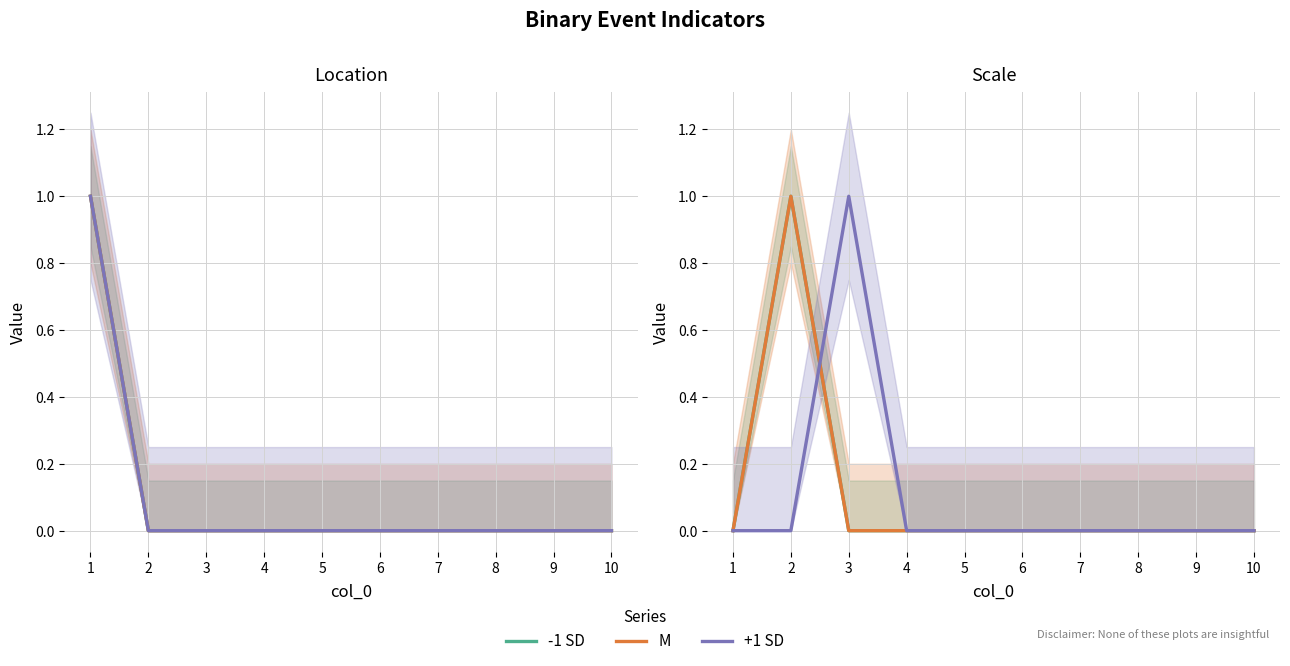

At which label is M closest to 0?

1